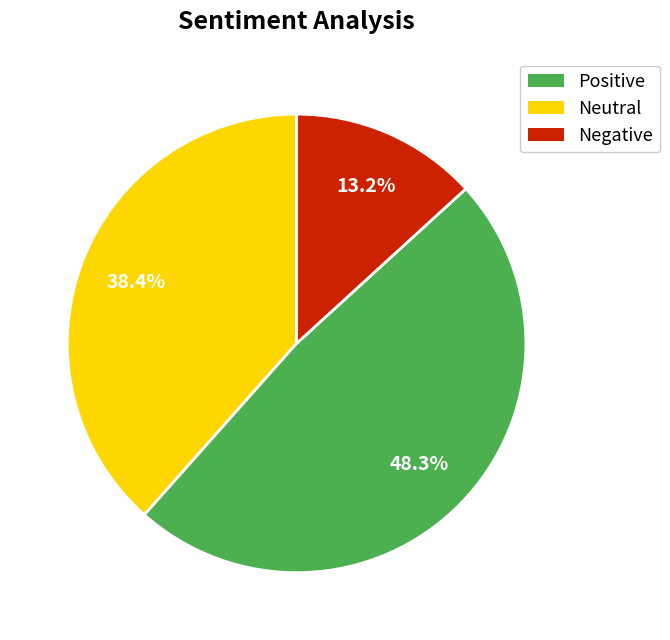

Does any single category account for the majority?

No